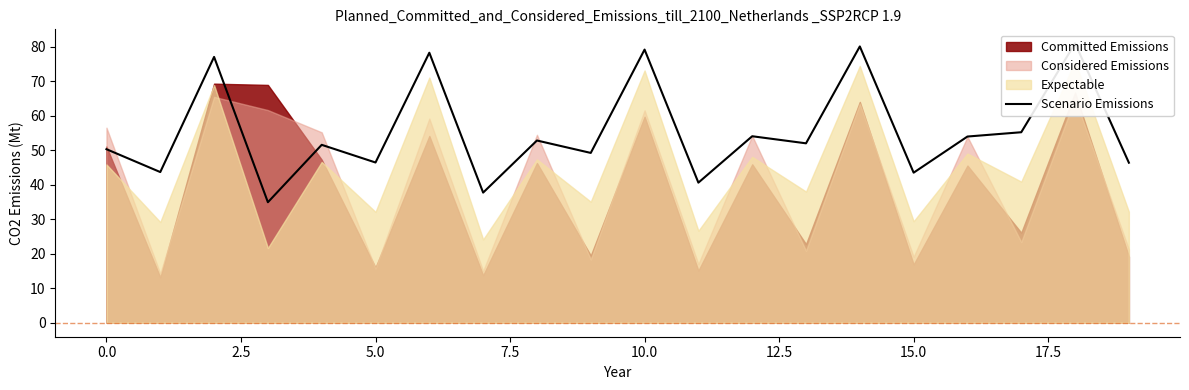

What is the value of the 2nd point from the left?

43.7